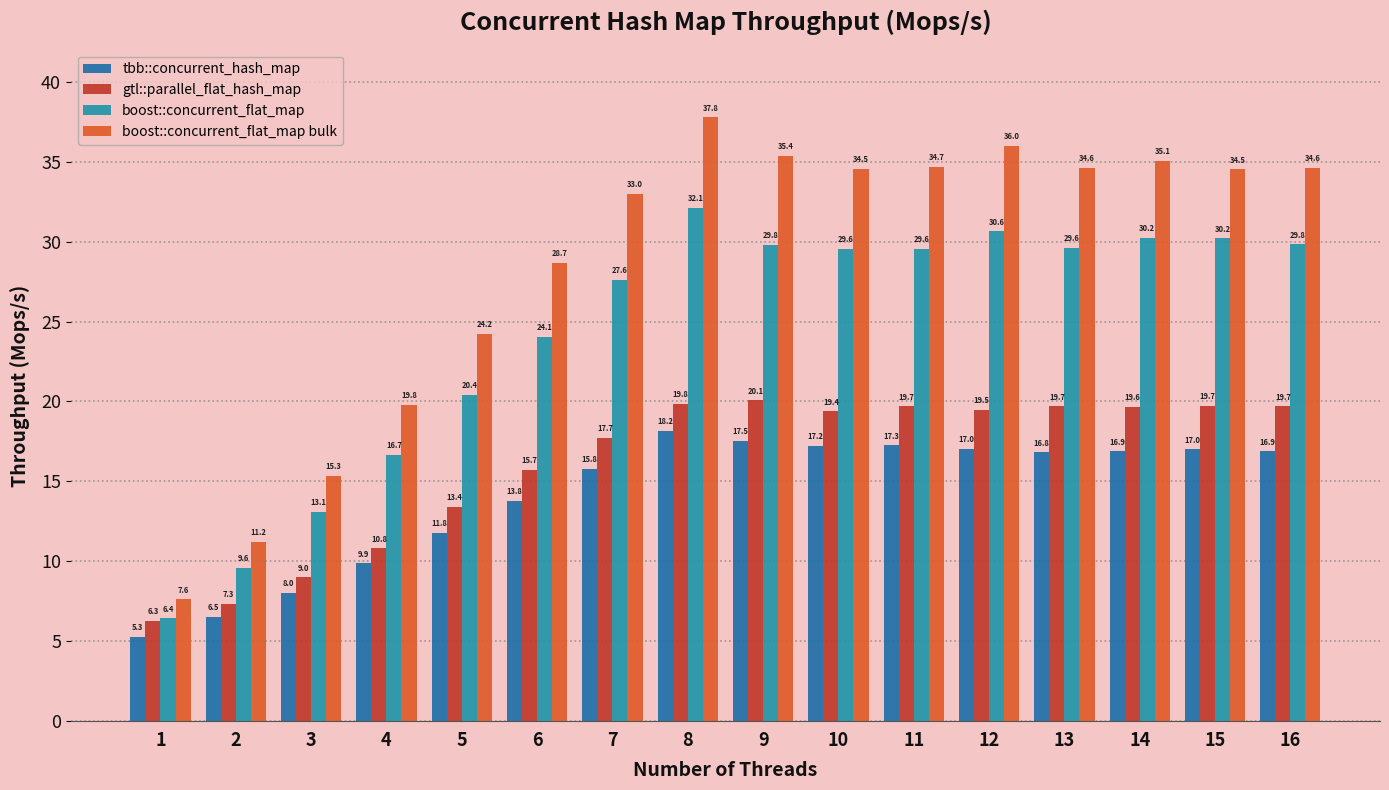

Which series has the widest spread of values?

boost::concurrent_flat_map bulk